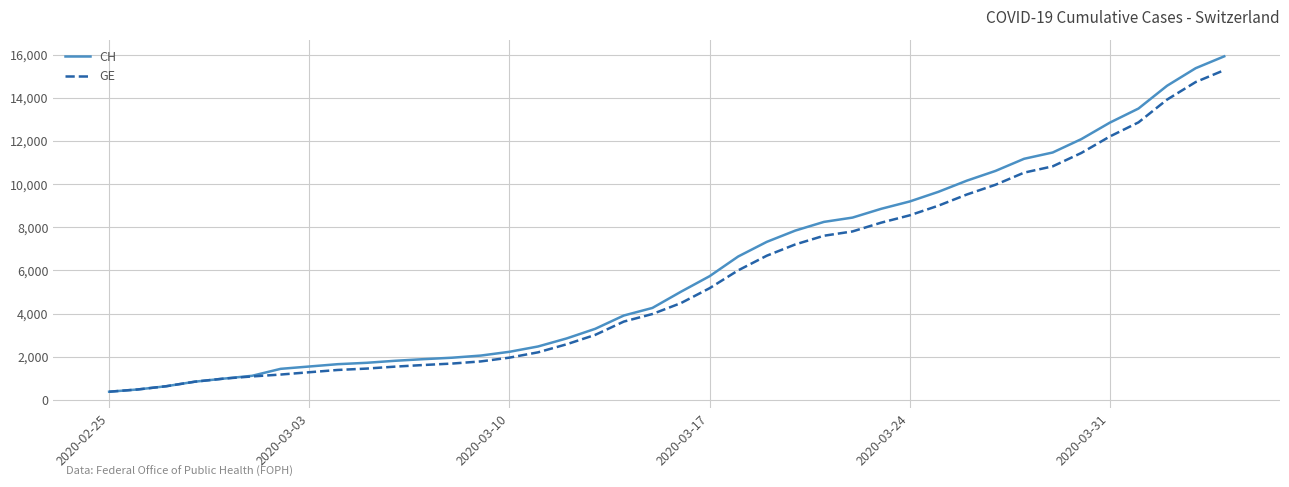

Which series has the widest spread of values?

CH